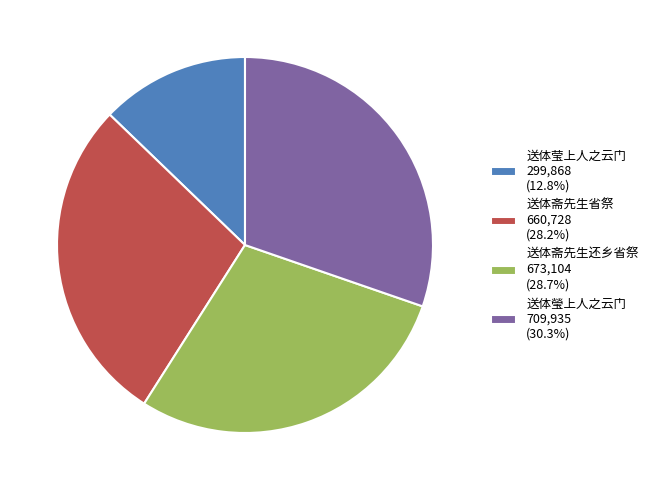

What is the ratio of the value at 送体斋先生省祭 660,728 (28.2%) to the value at 送体瑩上人之云门 709,935 (30.3%)?

0.9